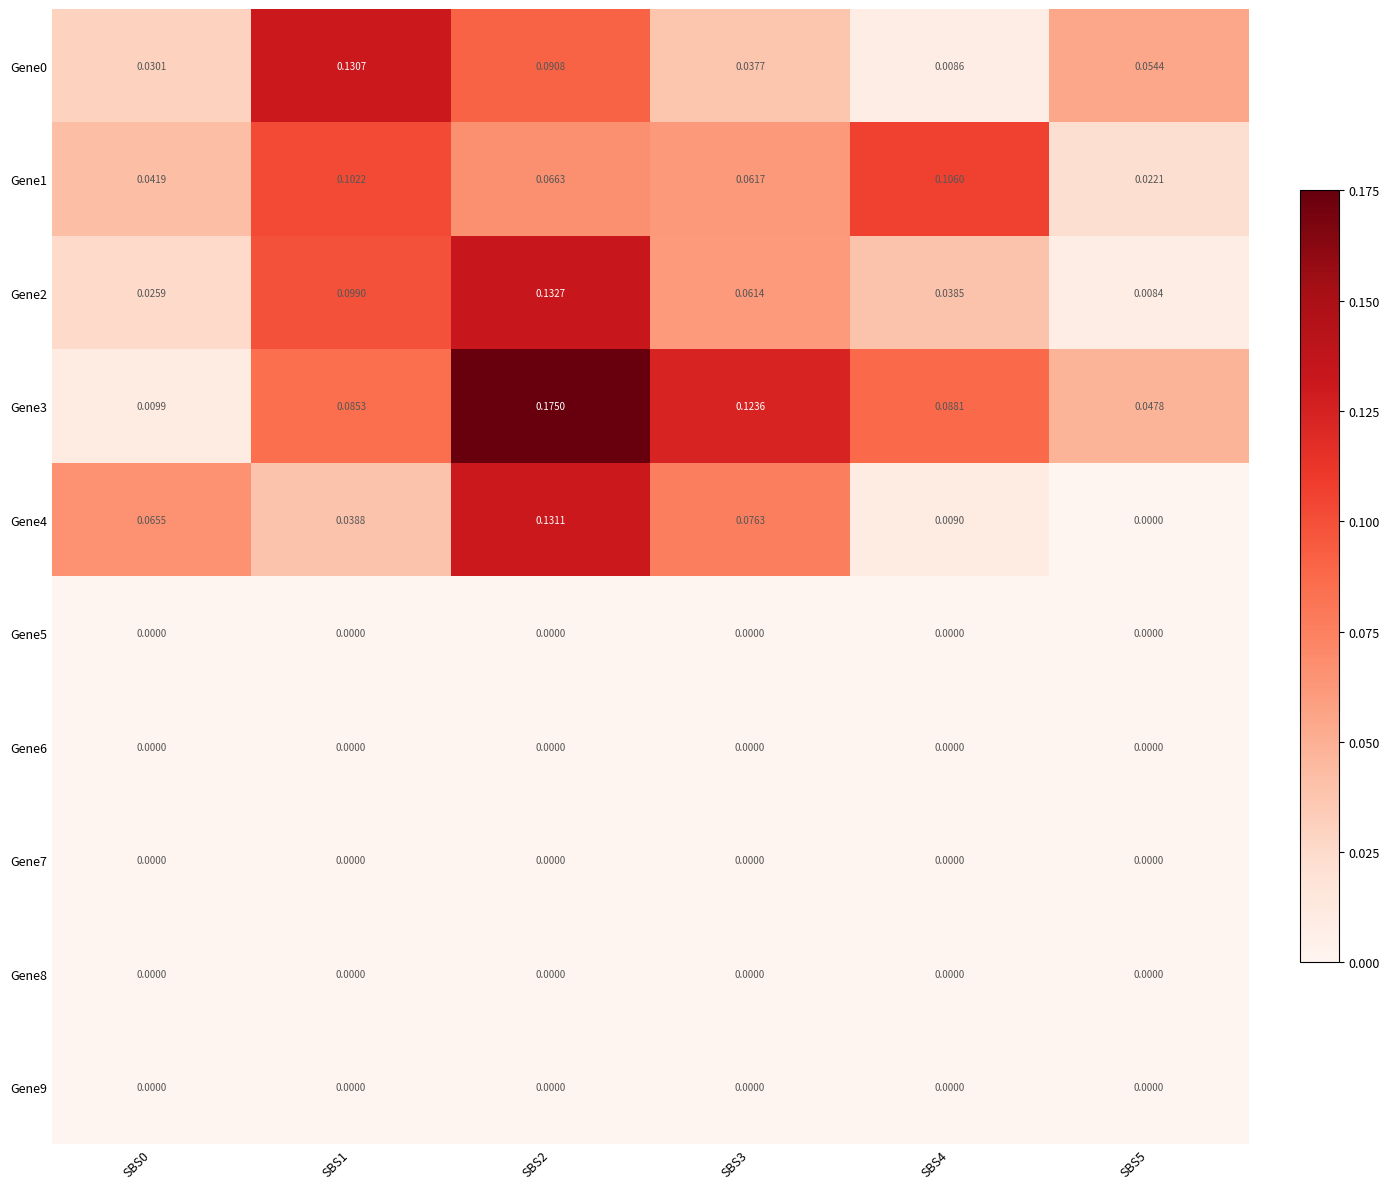

Is the value of Gene1 at SBS1 greater than the value of Gene6 at SBS3?

Yes